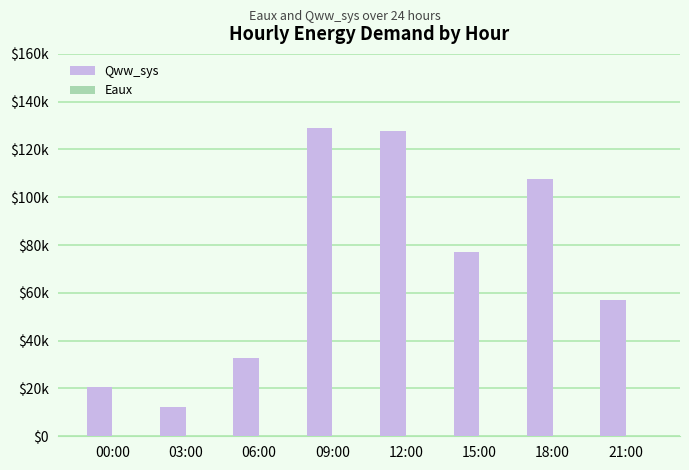

What is the sum of the Eaux values at 03:00 and 12:00?

93.0